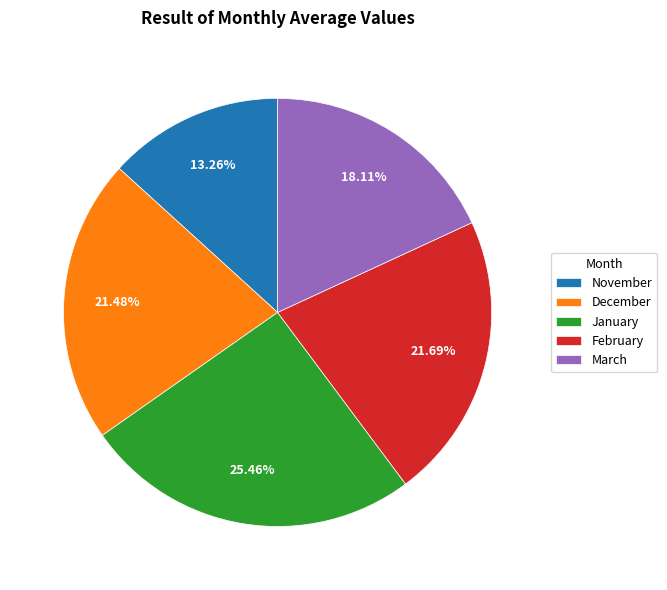

To the nearest percent, what portion does December represent?

21%